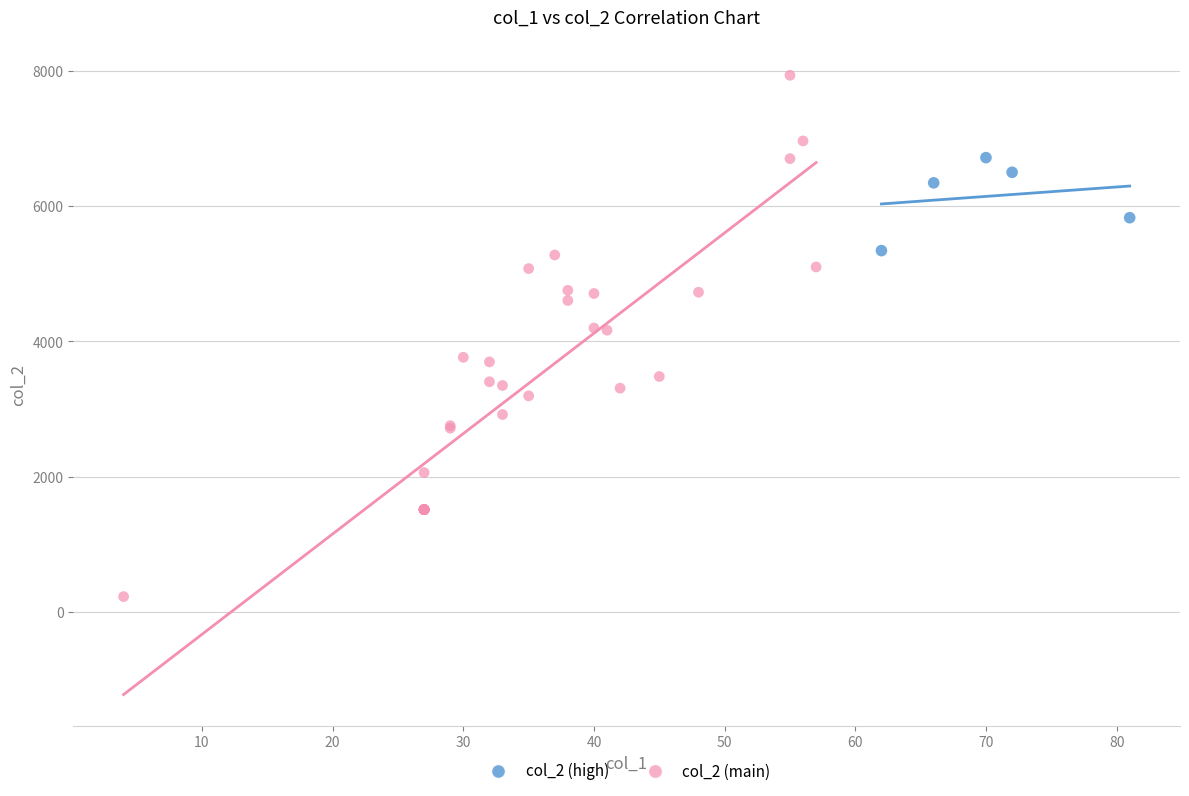

Which series reaches the maximum Y coordinate?

col_2 (main)